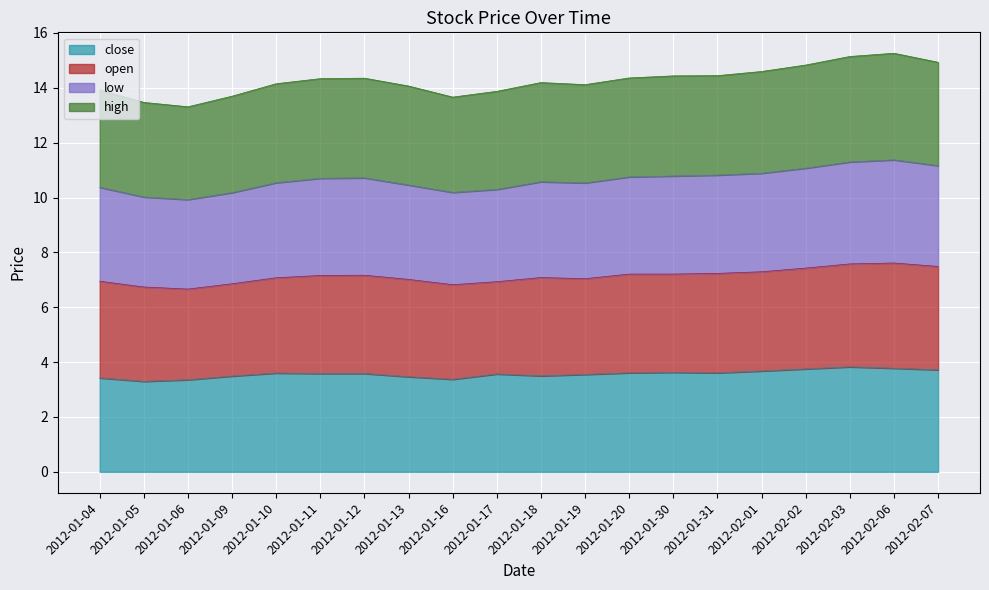

True or false: close and low cross at least once.

False